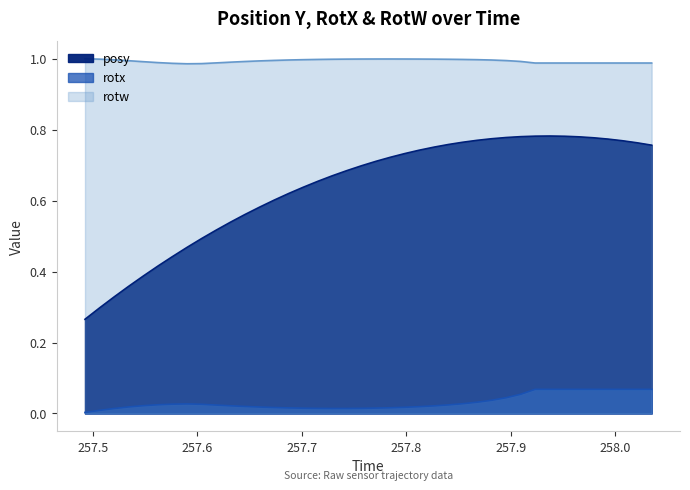

At how many categories does at least one series exceed 0?

40